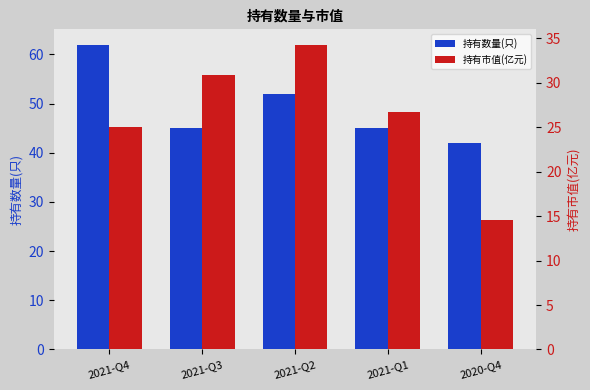

What is the sum of all 持有数量(只) values?

246.0